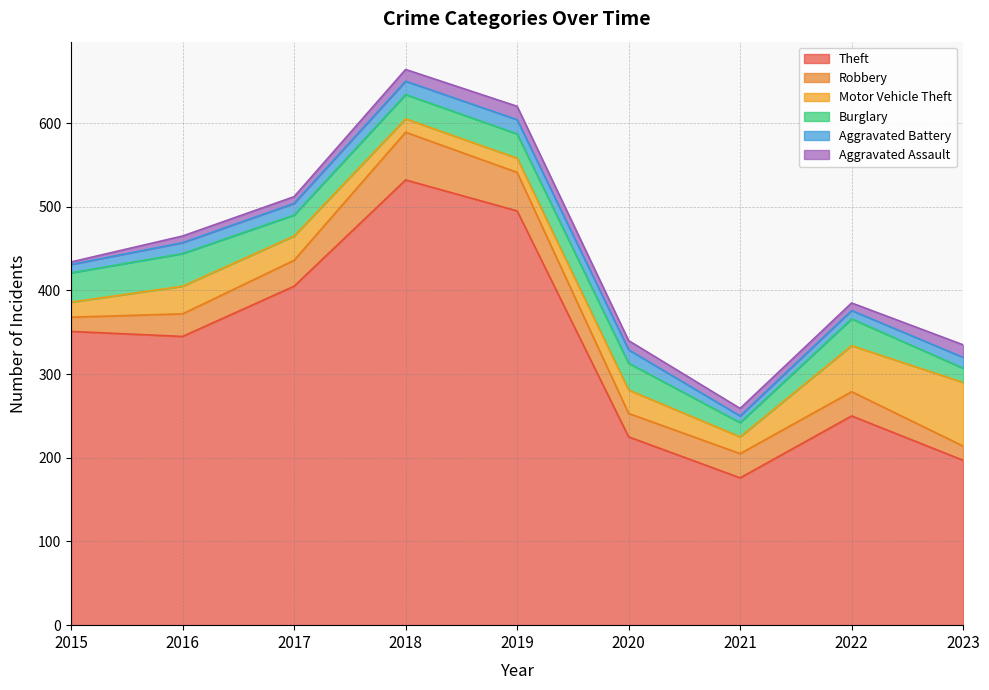

Which category has the highest value in the Aggravated Assault series?

2019